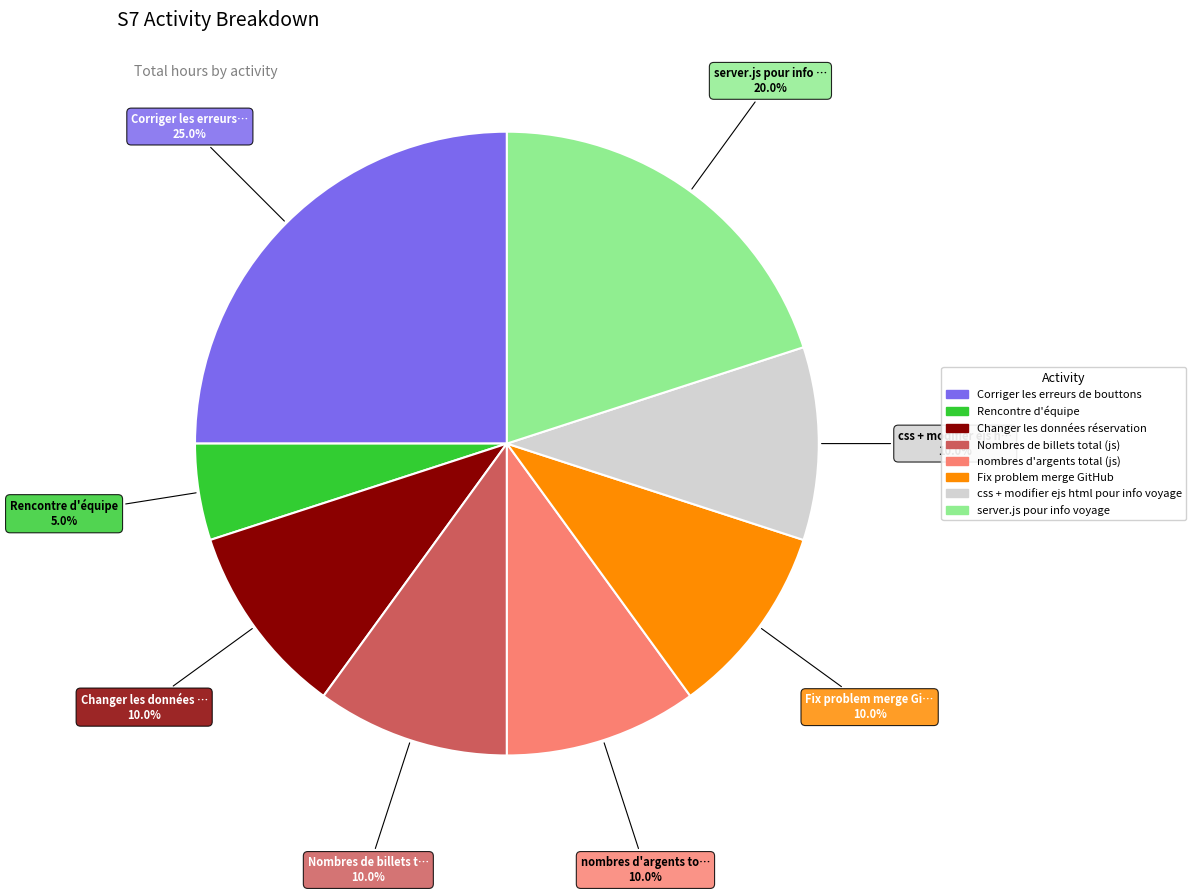

True or false: Fix problem merge GitHub accounts for 1% of the total.

False